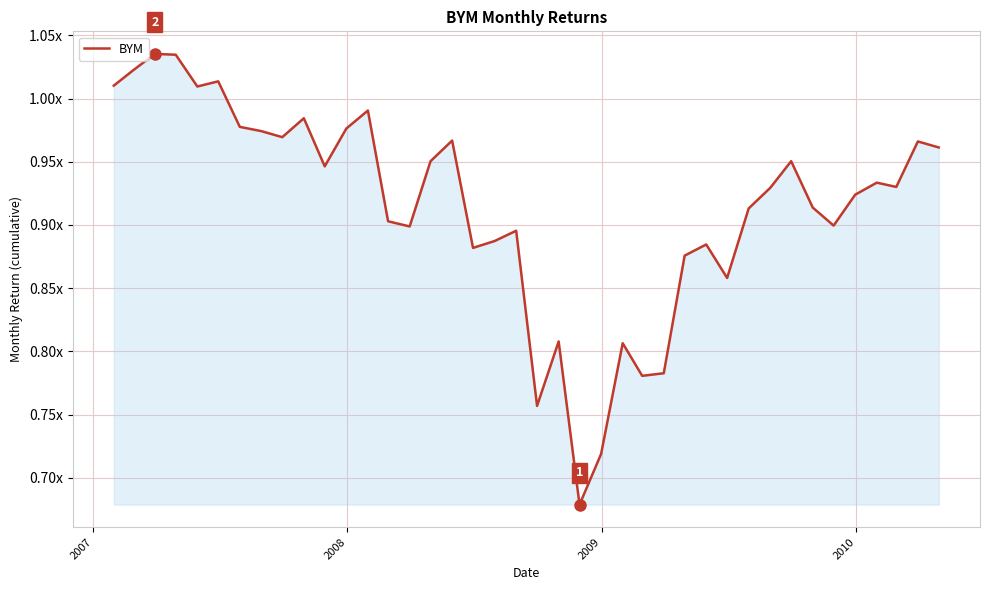

Does the chart have visible grid lines?

Yes